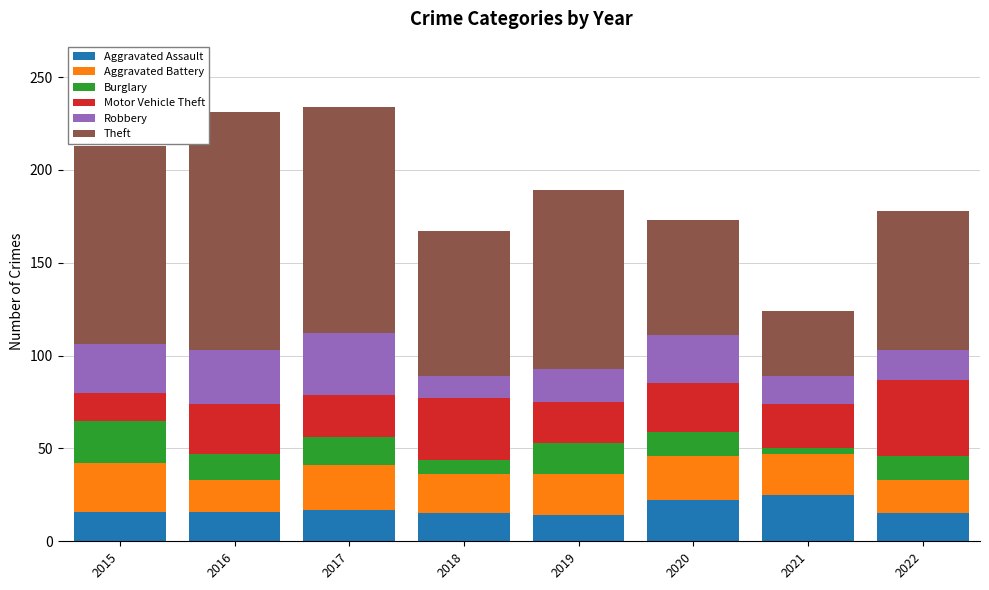

What is the difference between the second highest and minimum values in the Aggravated Assault series?

8